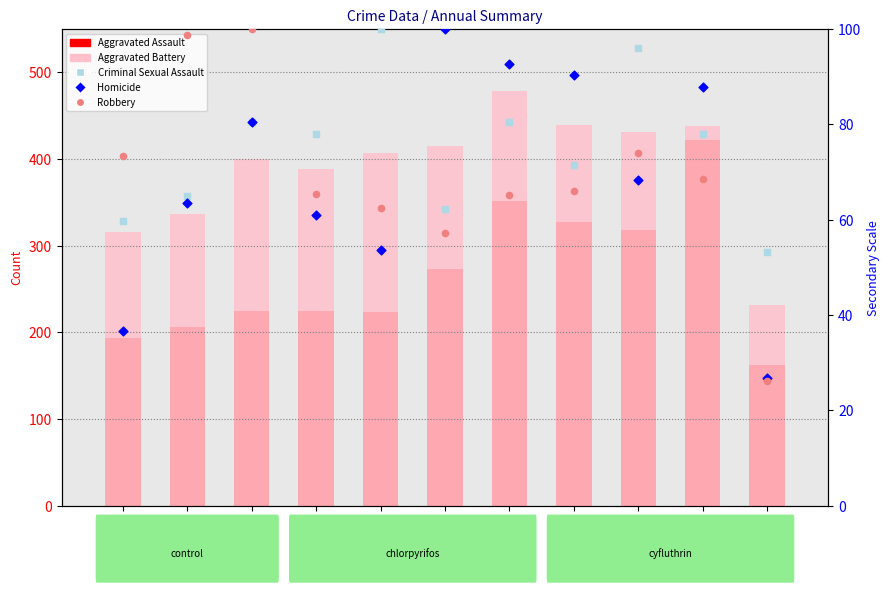

Which series contains the lowest Y value?

Robbery